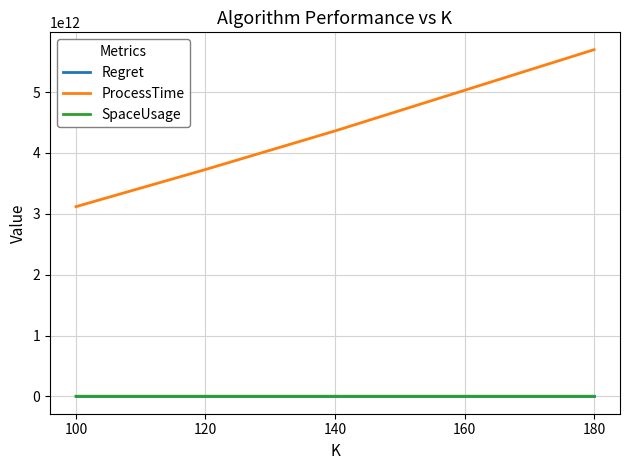

True or false: ProcessTime and SpaceUsage intersect in this chart.

False